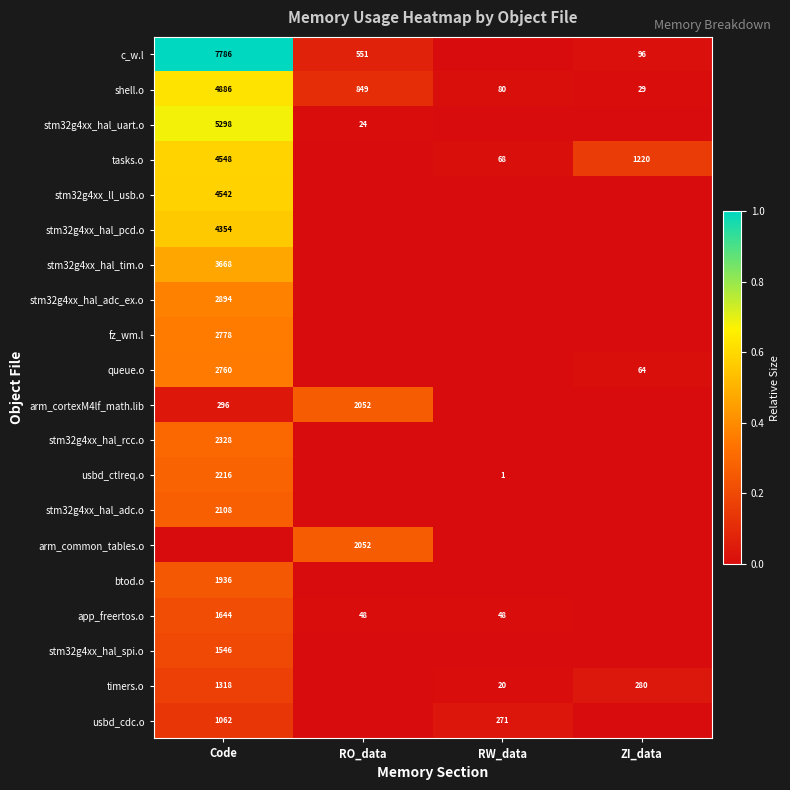

Is it true that shell.o equals 29 at ZI_data?

True